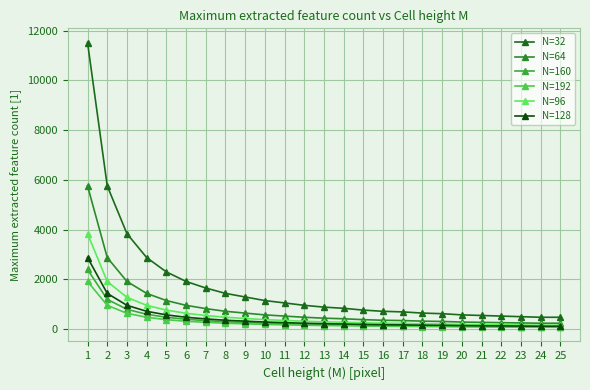

How many lines are shown in the chart?

6